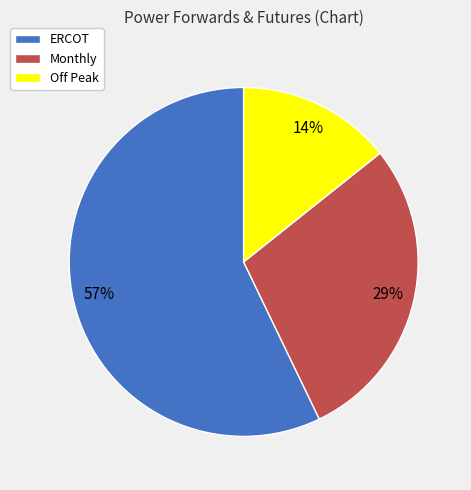

What percentage is the ERCOT slice, to the nearest percent?

57%